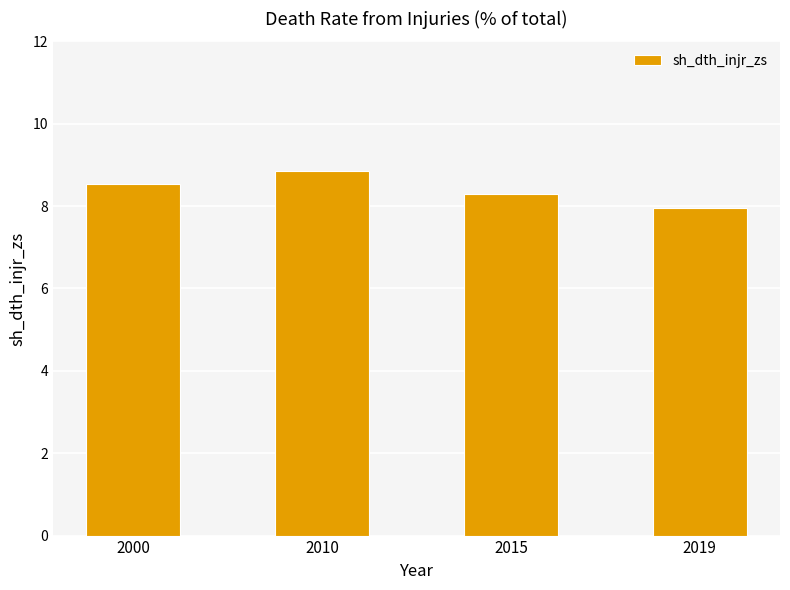

Reading right to left, list all the values displayed in this chart.

2019=8.0	2015=8.3	2010=8.9	2000=8.5